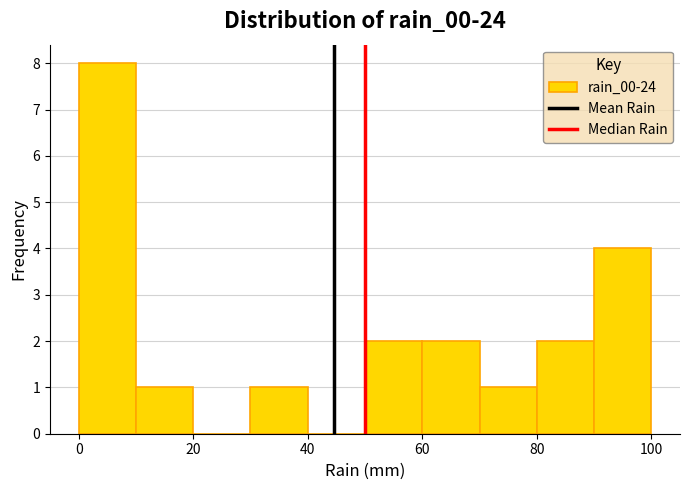

Reading left to right, transcribe this chart: for each bar, give the range it covers on the x-axis and its height. The values are not printed on the chart, so give them approximately, as read against the axis.

0 to 10: 8
10 to 20: 1
20 to 30: 0
30 to 40: 1
40 to 50: 0
50 to 60: 2
60 to 70: 2
70 to 80: 1
80 to 90: 2
90 to 100: 4